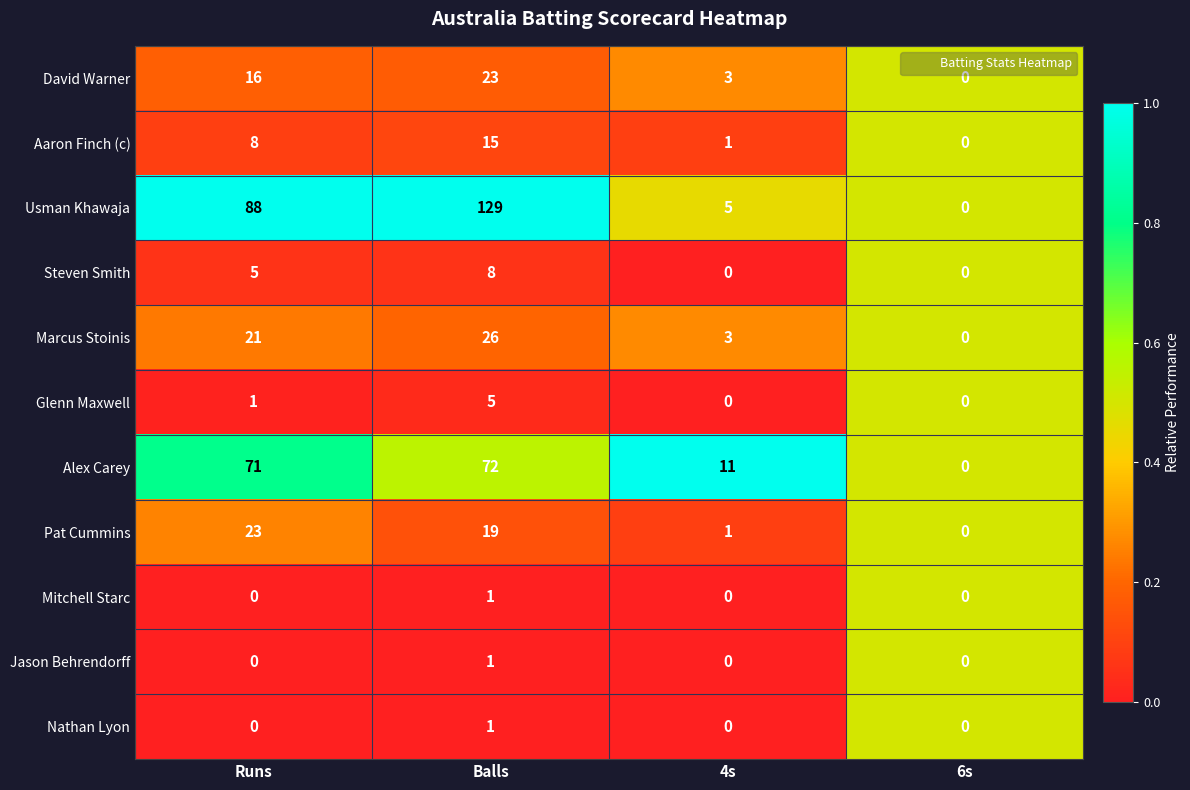

Is the value of Marcus Stoinis at 6s greater than the value of Steven Smith at Balls?

No